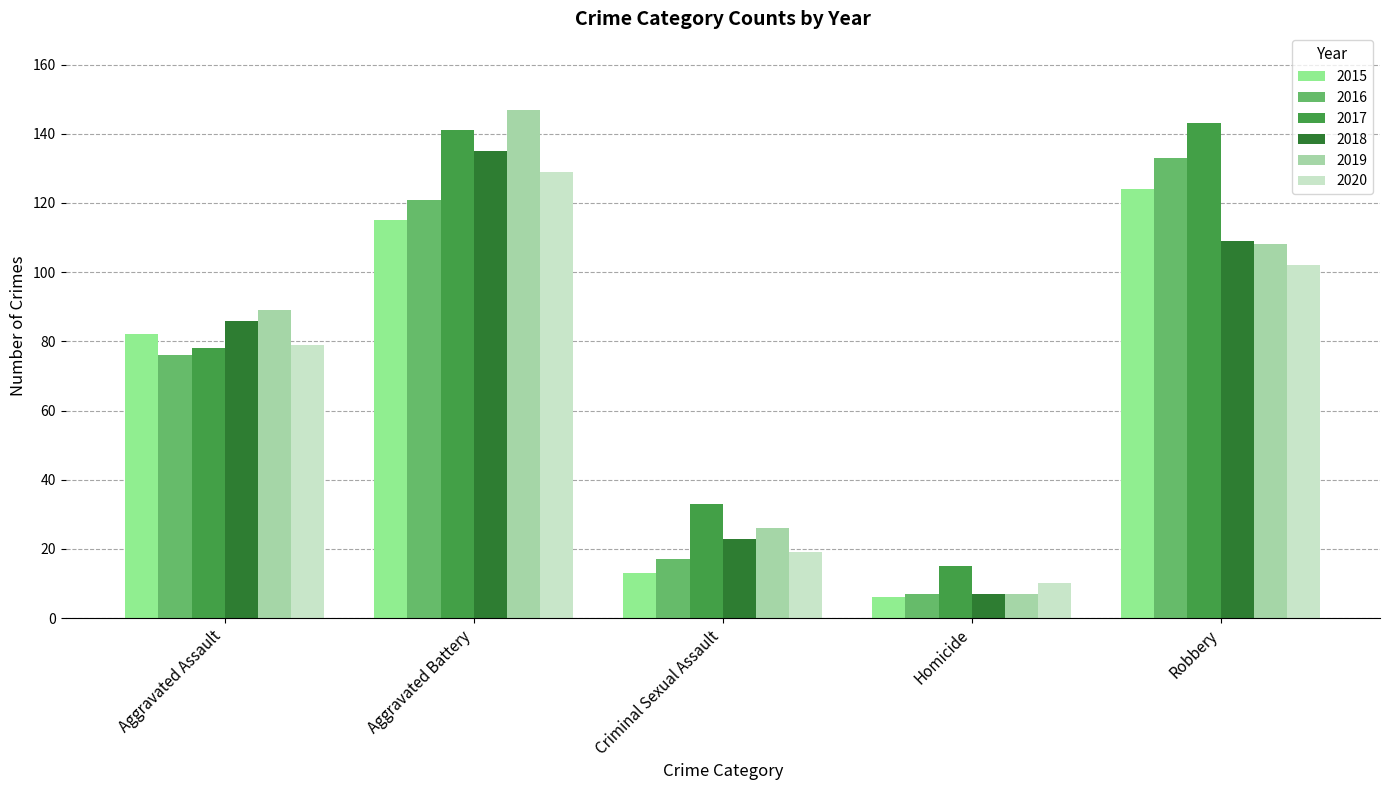

What value does the 2016 series have at Criminal Sexual Assault, to the nearest 10?

20